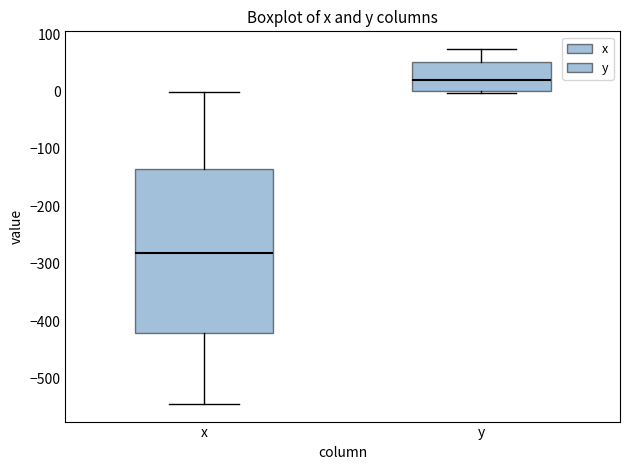

Which box is the tallest, from its lower edge to its upper edge?

x